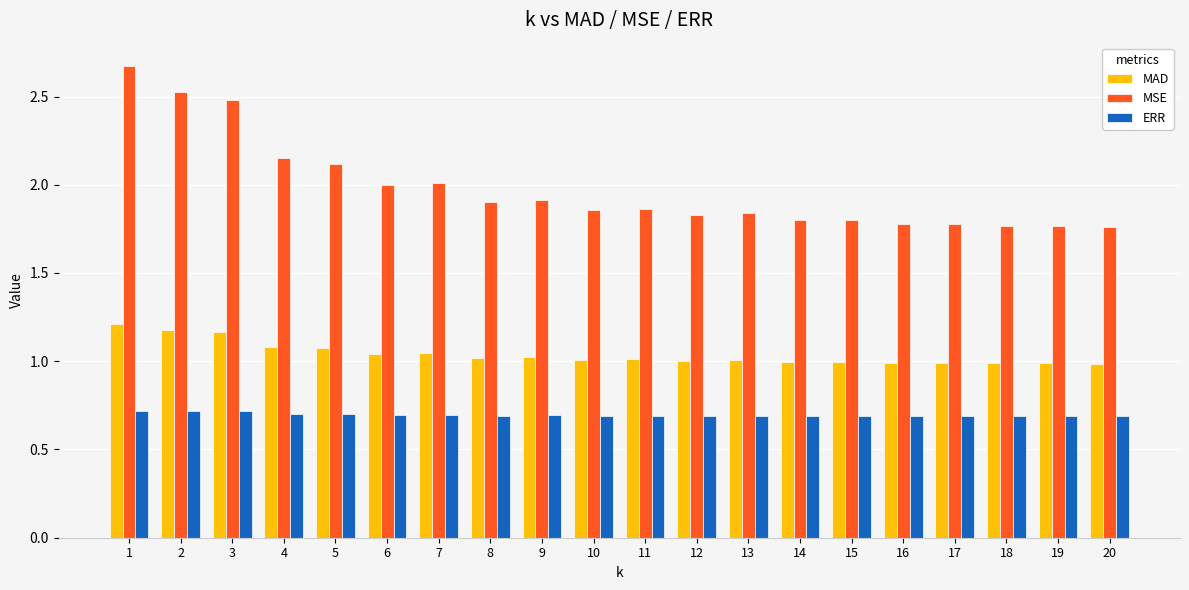

List the series in order of their overall mean, lowest first.

ERR, MAD, MSE